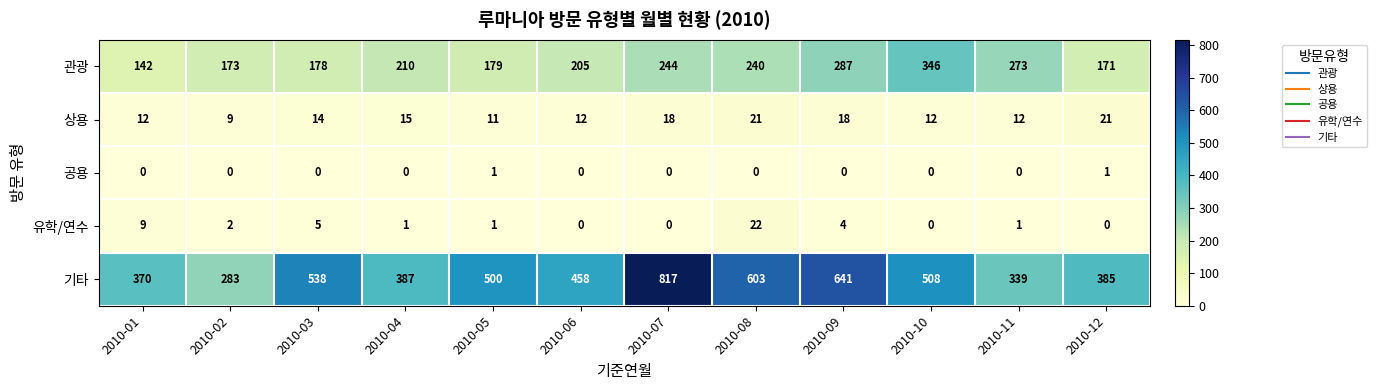

Which series has the largest total across all categories?

기타